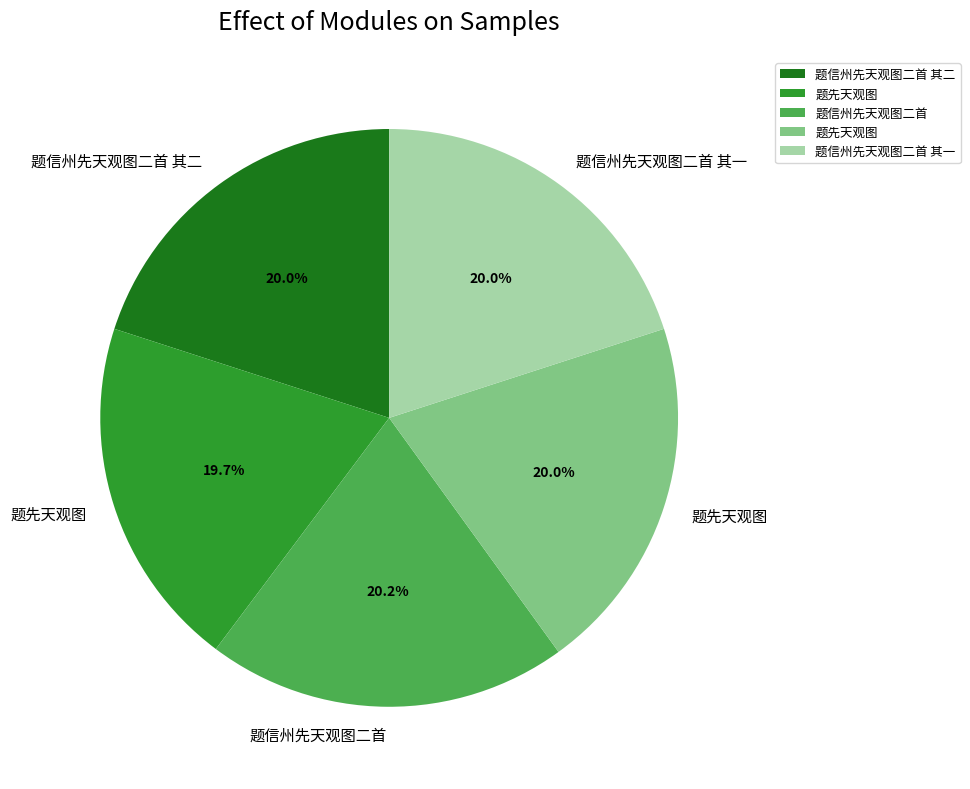

Is there a majority slice in this chart?

No